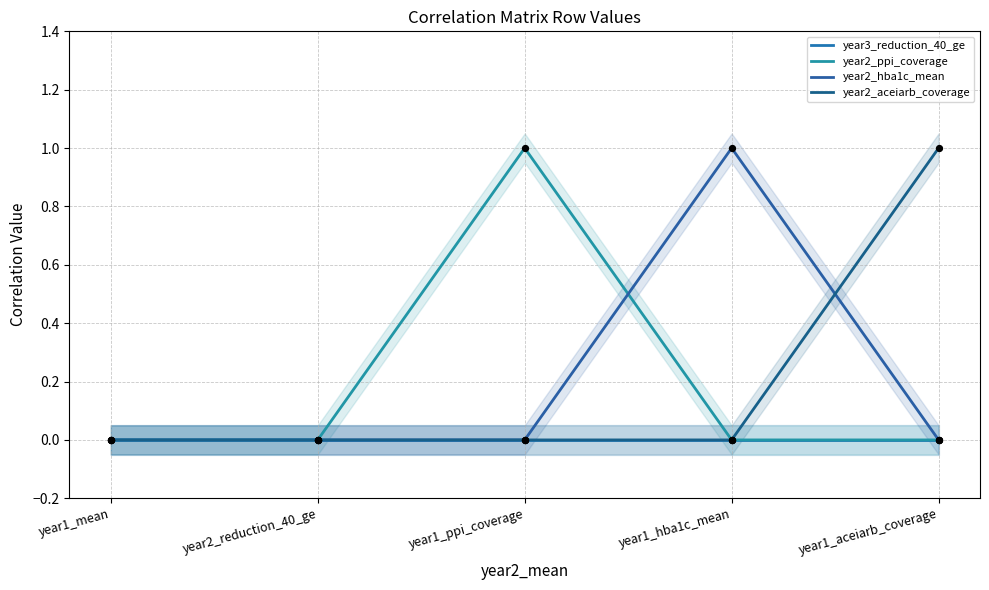

Which series has the widest spread of Y values?

year2_ppi_coverage